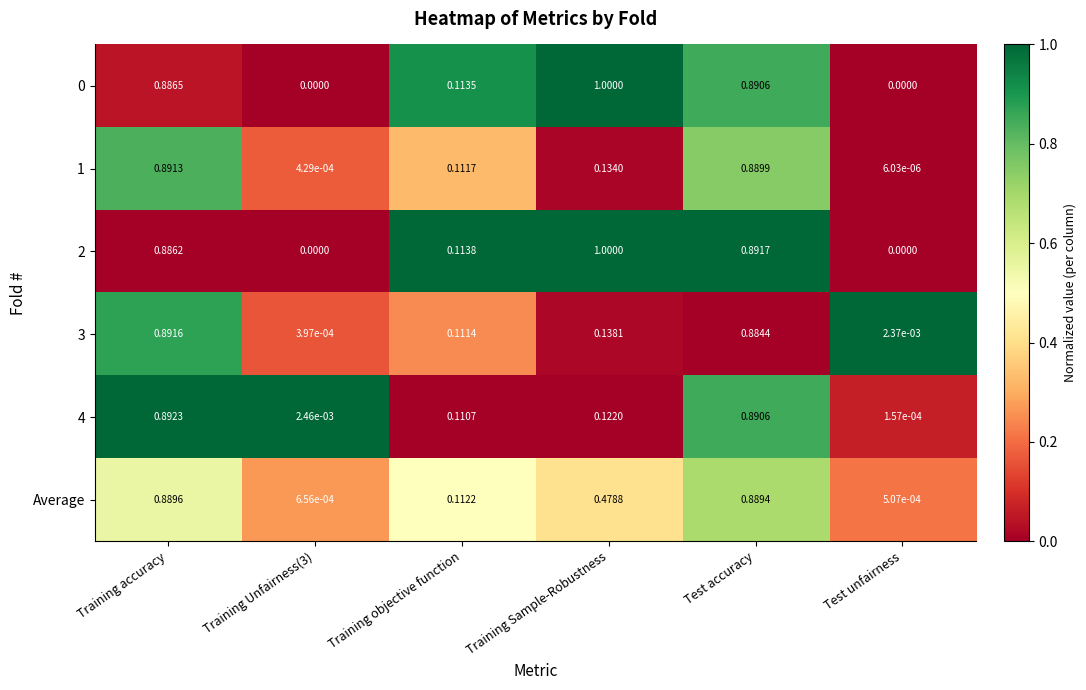

At how many categories does at least one series exceed 0?

6